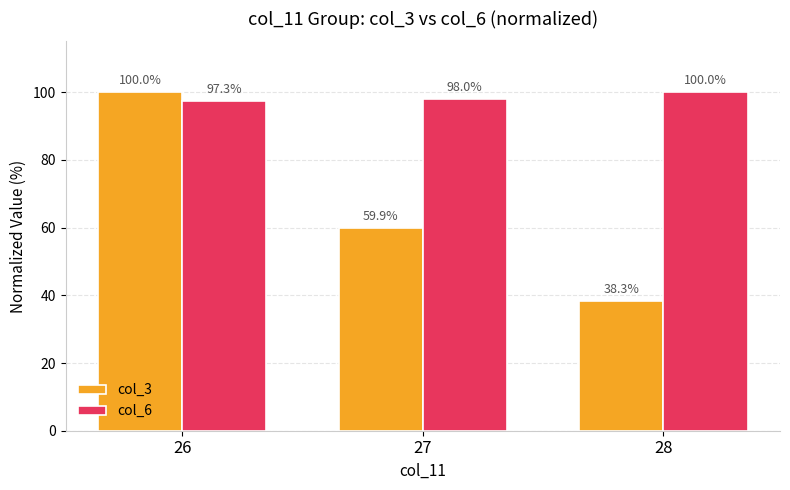

How many categories are shown in the chart?

3